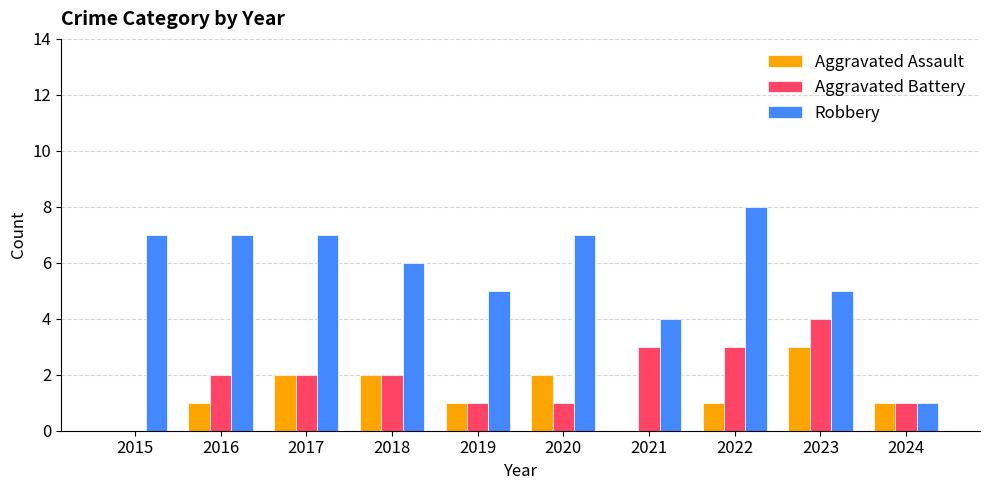

Reading left to right, list all the values displayed in this chart.

Aggravated Assault: 0	1	2	2	1	2	0	1	3	1
Aggravated Battery: 0	2	2	2	1	1	3	3	4	1
Robbery: 7	7	7	6	5	7	4	8	5	1